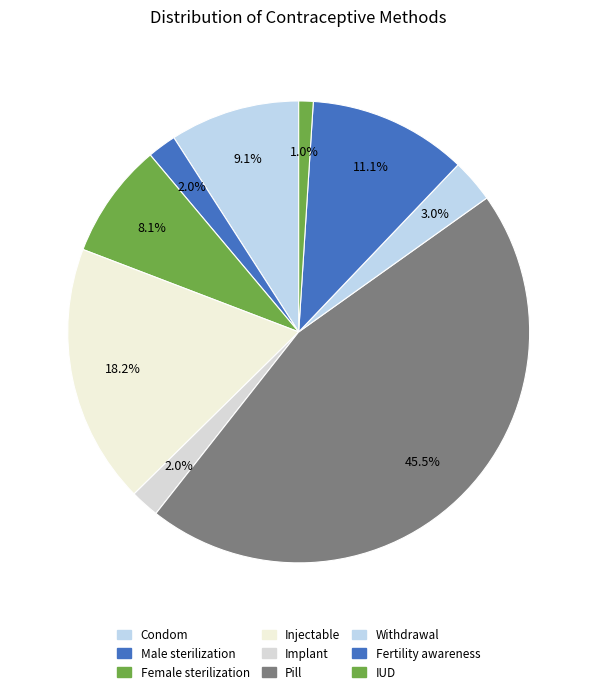

Count the number of slices in the pie.

9